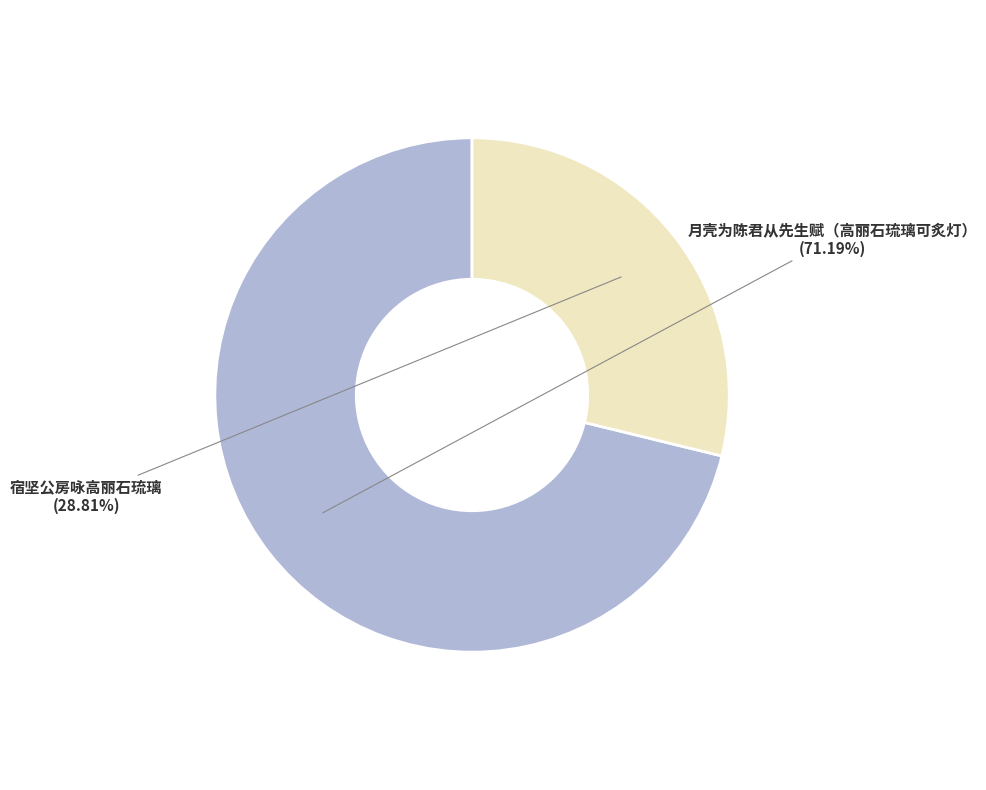

Between 宿坚公房咏高丽石琉璃 and 月壳为陈君从先生赋（高丽石琉璃可炙灯）, which is larger?

月壳为陈君从先生赋（高丽石琉璃可炙灯）